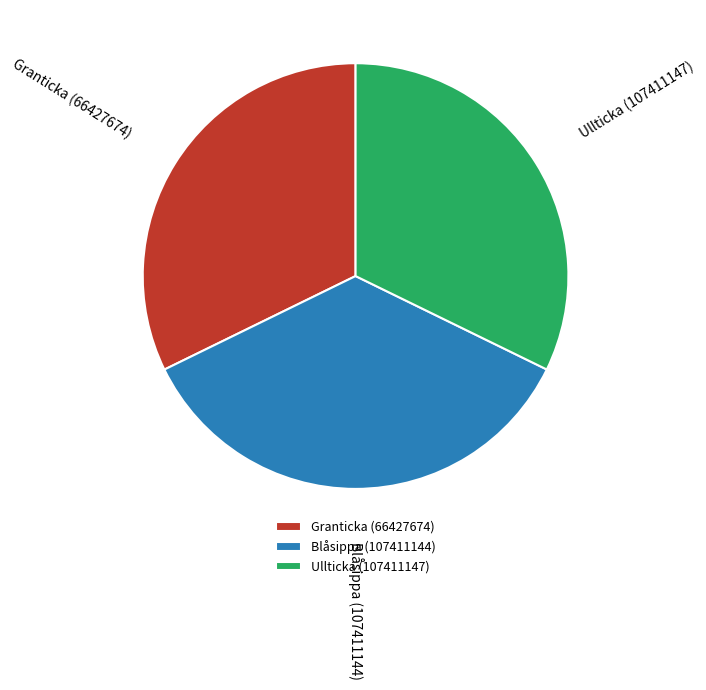

Does Granticka (66427674) represent more than half of the total?

No